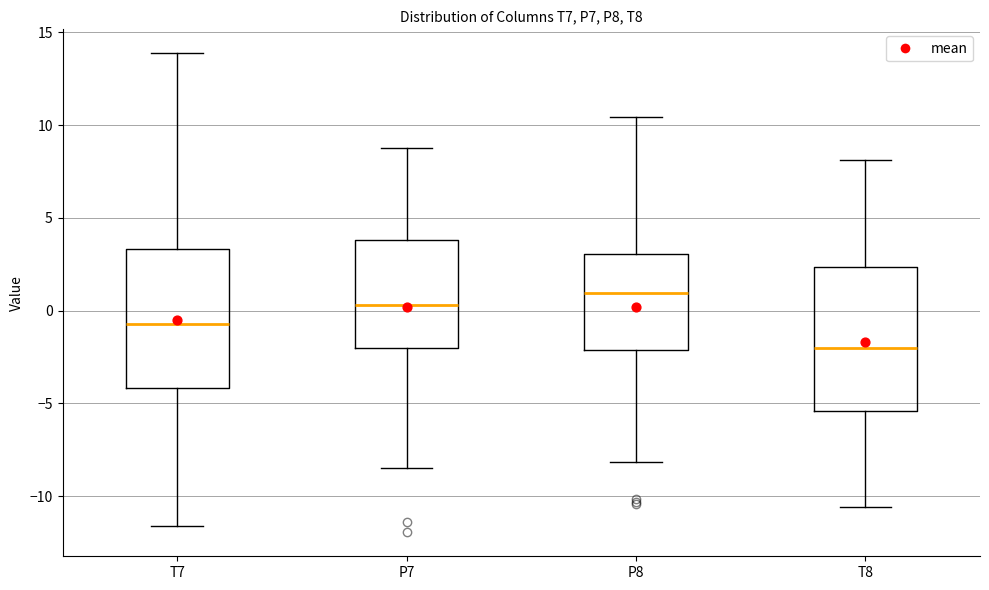

Which box has the highest median line?

P8